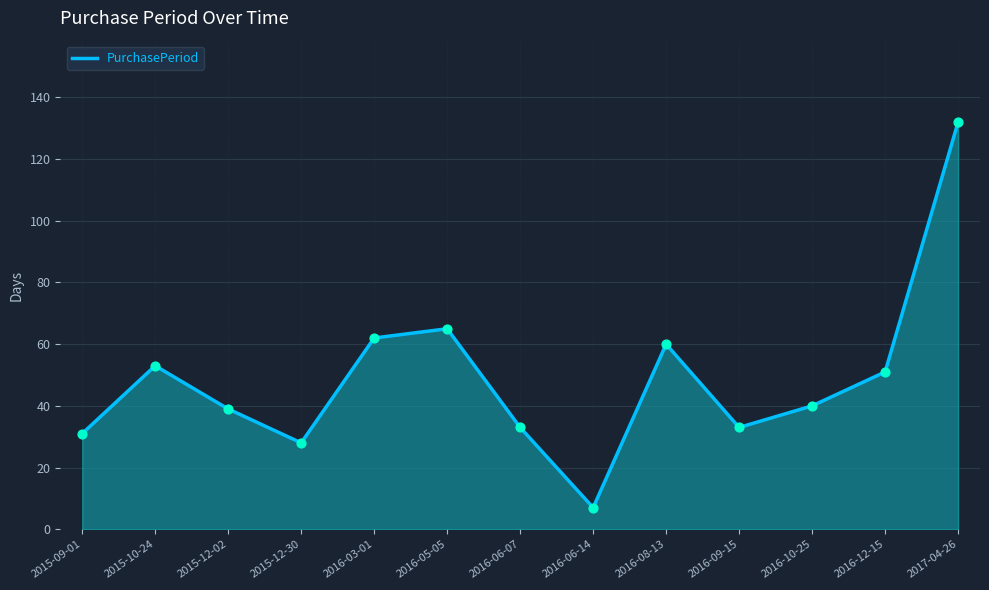

Which has a higher value, 2016-08-13 or 2017-04-26?

2017-04-26